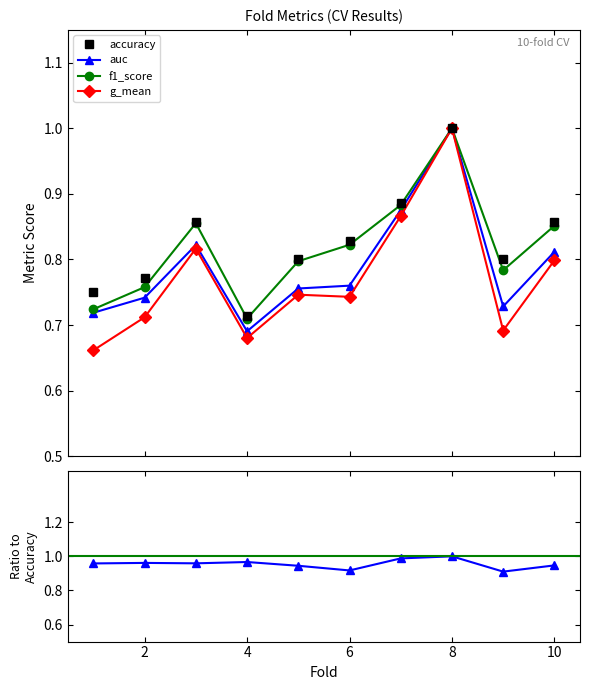

What is the average value of the auc / accuracy series?

1.0